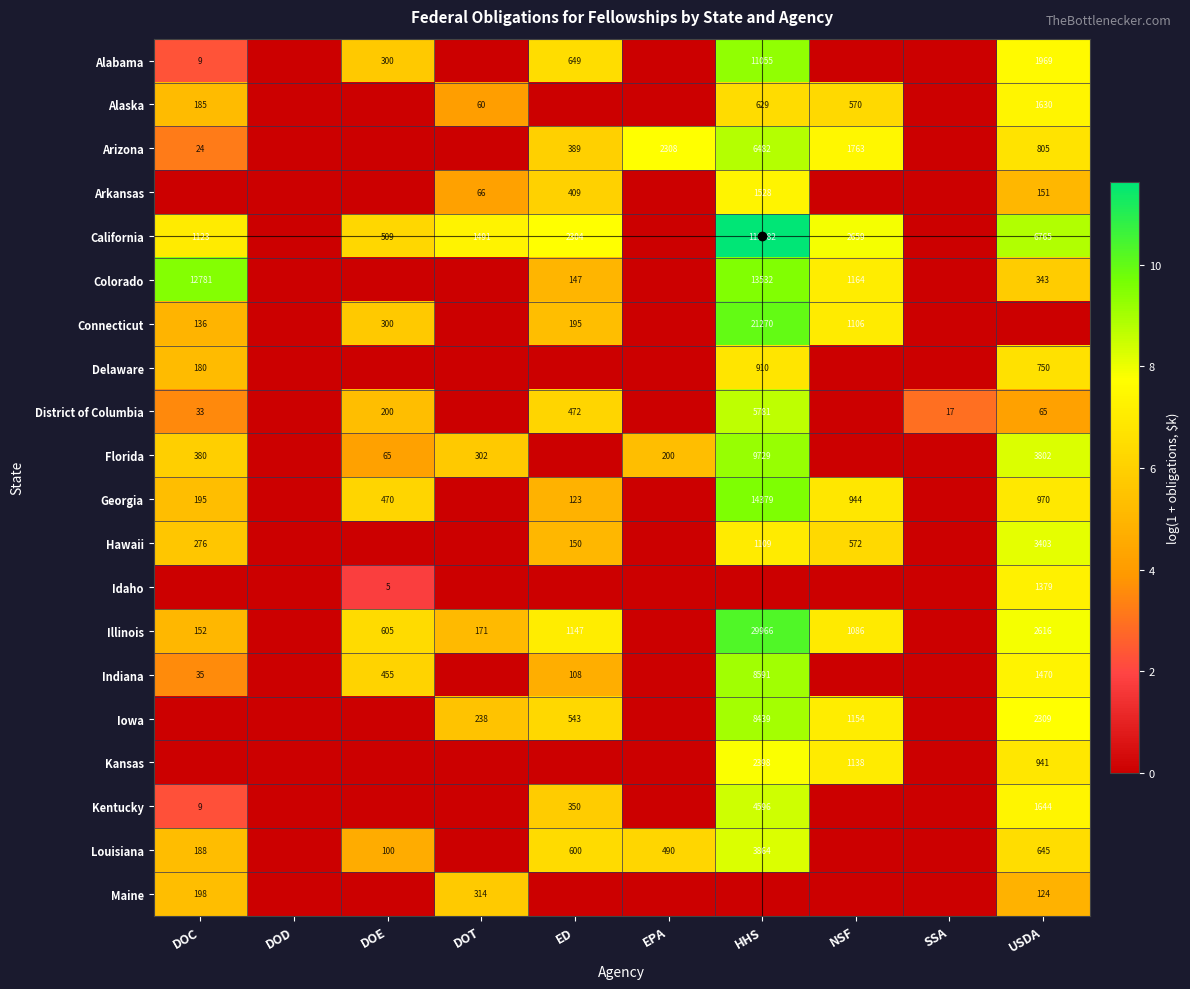

Is it true that Louisiana equals 165 at EPA?

False